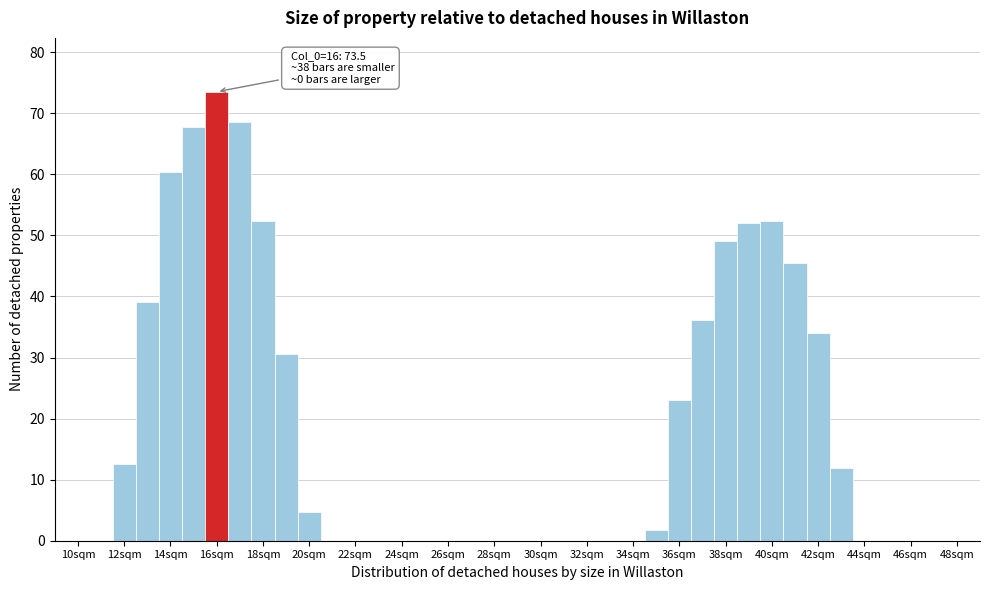

Which range on the x-axis has the tallest bar?

15.5 to 16.5